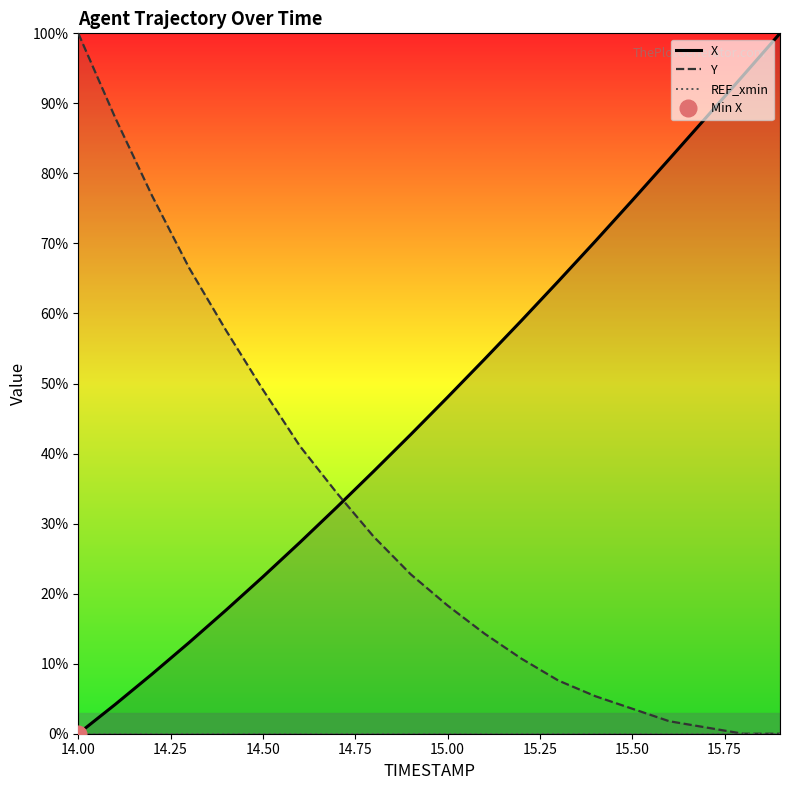

True or false: Y has more than 1 points higher than both neighbors.

False